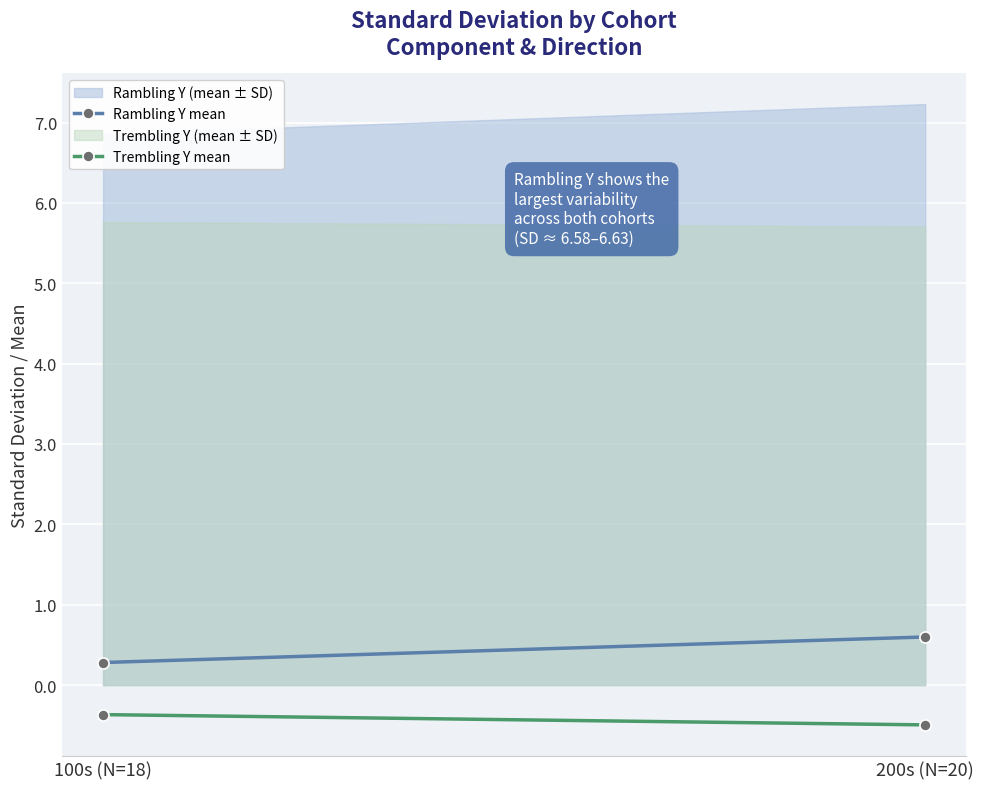

The value of Rambling Y mean at 100s (N=18) is 0.3. True or false?

True